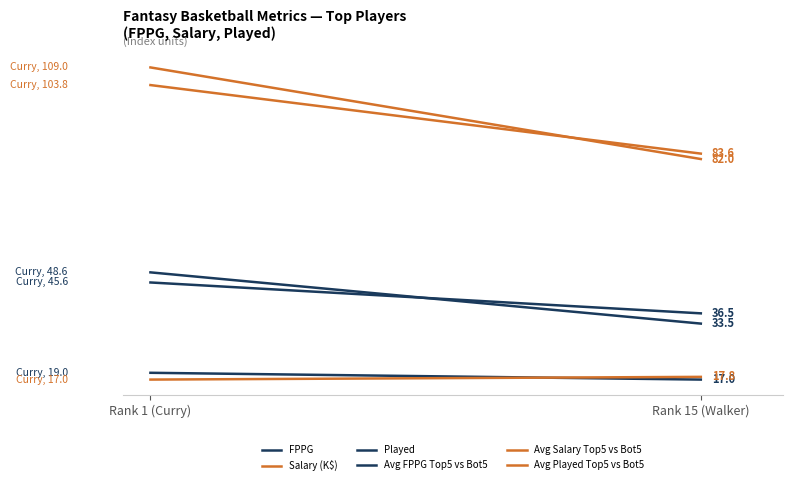

What is the maximum value shown in the chart?

109.0